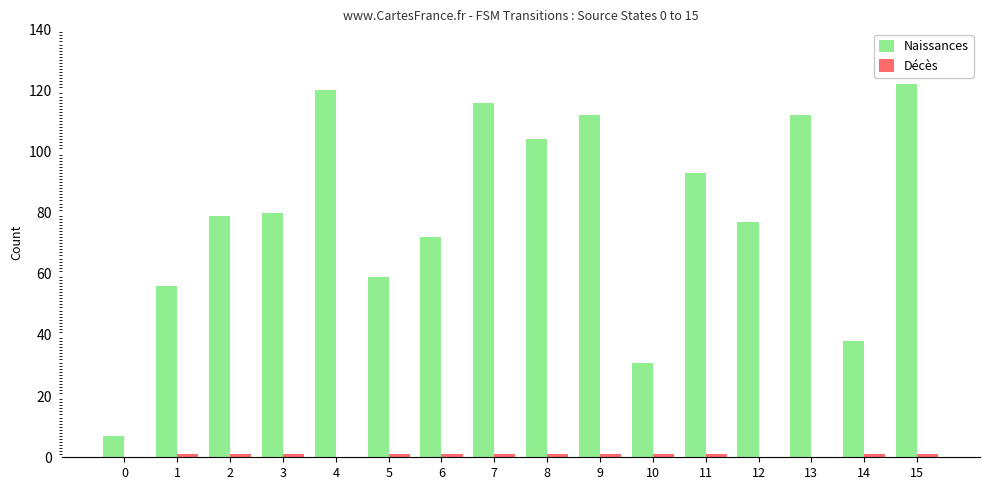

The value of Naissances at 12 is 77. True or false?

True